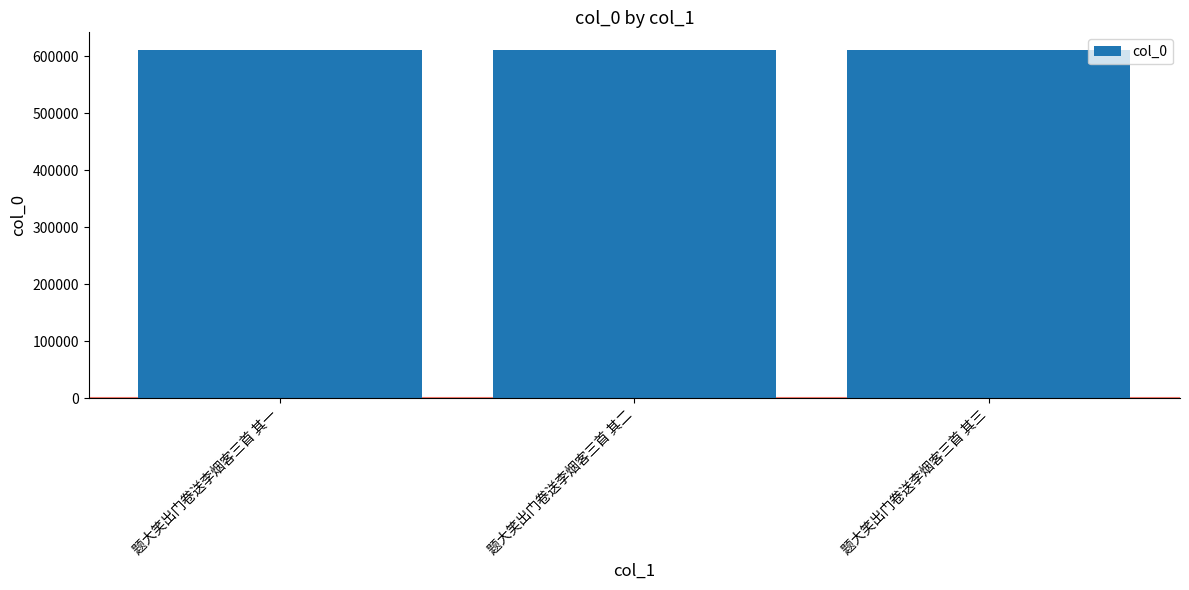

What is the difference between the maximum and minimum values?

2